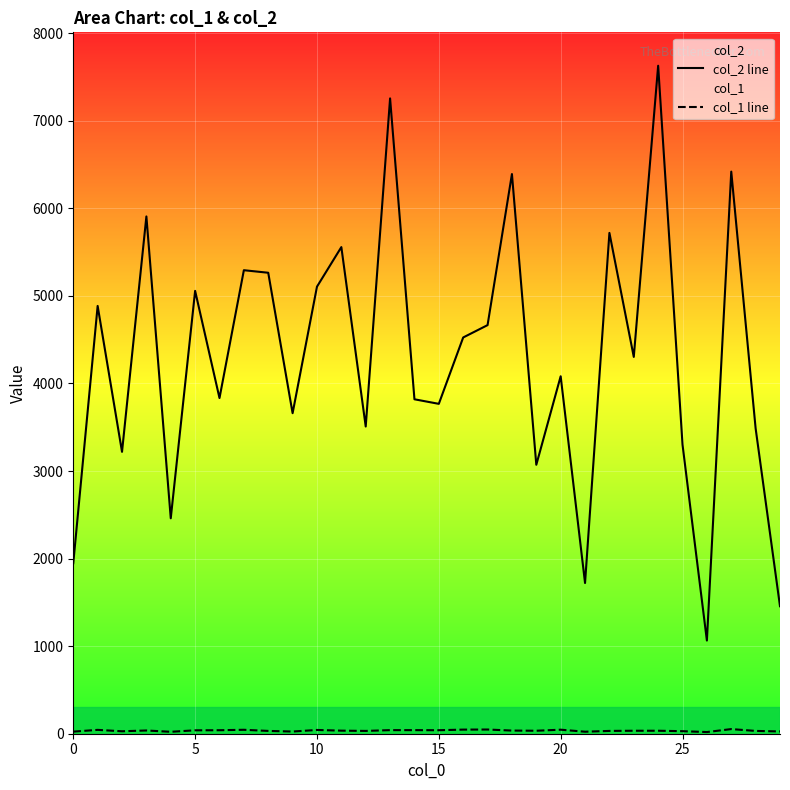

At which label does col_1 line reach its minimum?

26